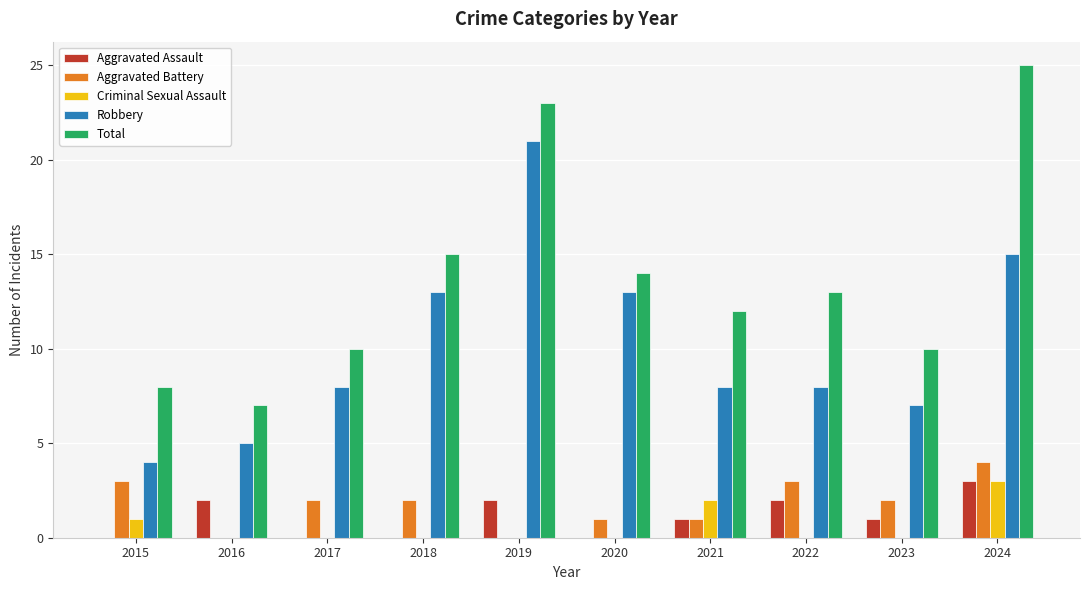

Reading left to right, transcribe all the data shown in this chart.

Aggravated Assault: 0	2	0	0	2	0	1	2	1	3
Aggravated Battery: 3	0	2	2	0	1	1	3	2	4
Criminal Sexual Assault: 1	0	0	0	0	0	2	0	0	3
Robbery: 4	5	8	13	21	13	8	8	7	15
Total: 8	7	10	15	23	14	12	13	10	25